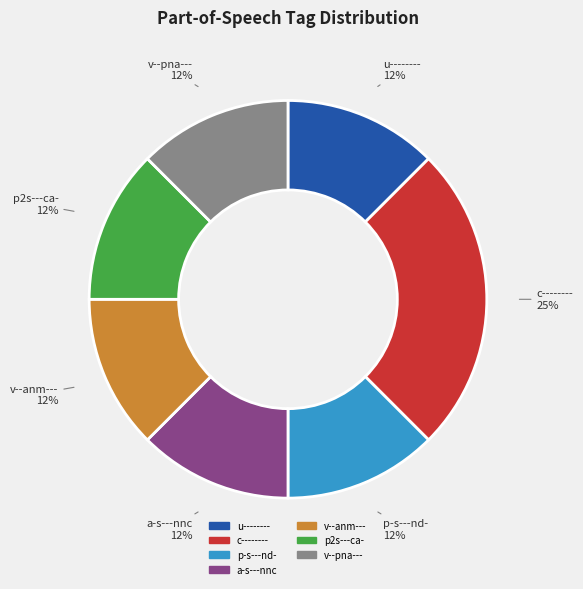

Is the sum of a-s---nnc and u-------- greater than half?

No